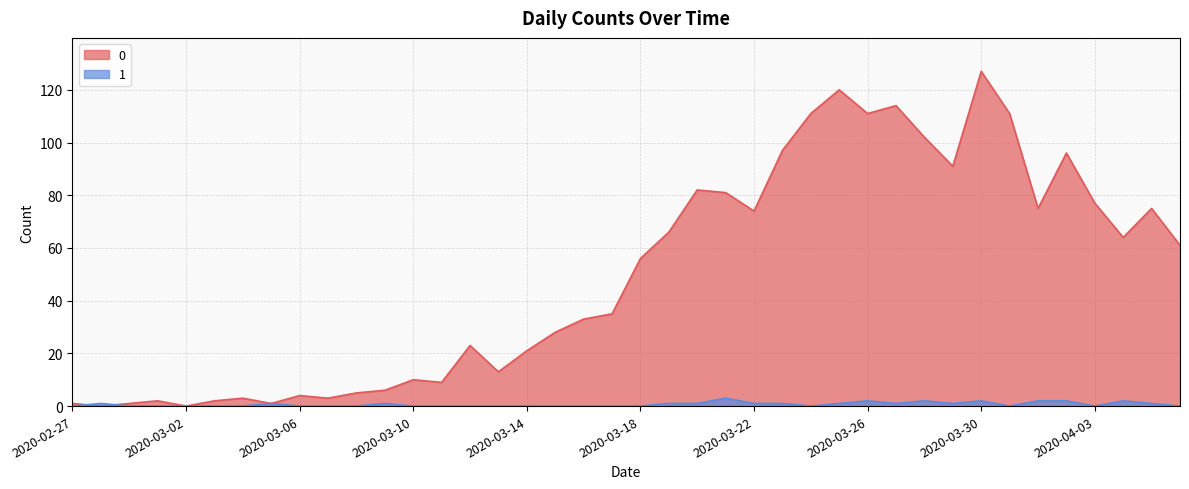

Reading left to right, list all the values displayed in this chart.

0: 1	0	1	2	0	2	3	1	4	3	5	6	10	9	23	13	21	28	33	35	56	66	82	81	74	97	111	120	111	114	102	91	127	111	75	96	77	64	75	61
1: 0	1	0	0	0	0	0	1	0	0	0	1	0	0	0	0	0	0	0	0	0	1	1	3	1	1	0	1	2	1	2	1	2	0	2	2	0	2	1	0